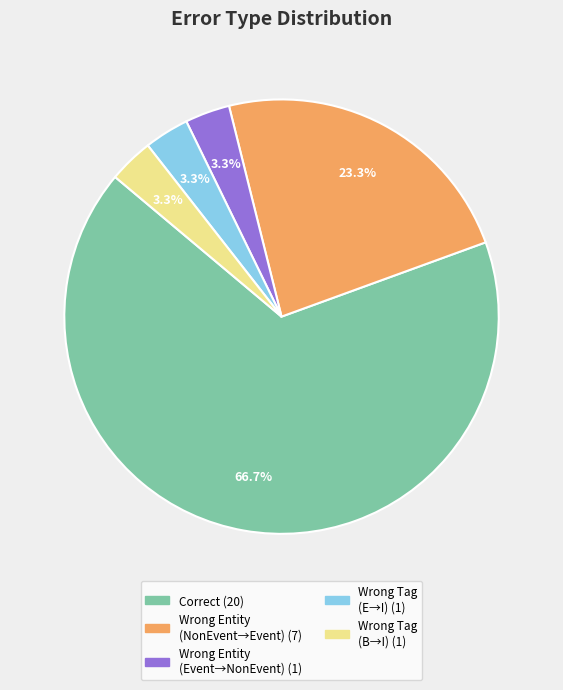

Is there any slice that represents more than half of the pie?

Yes